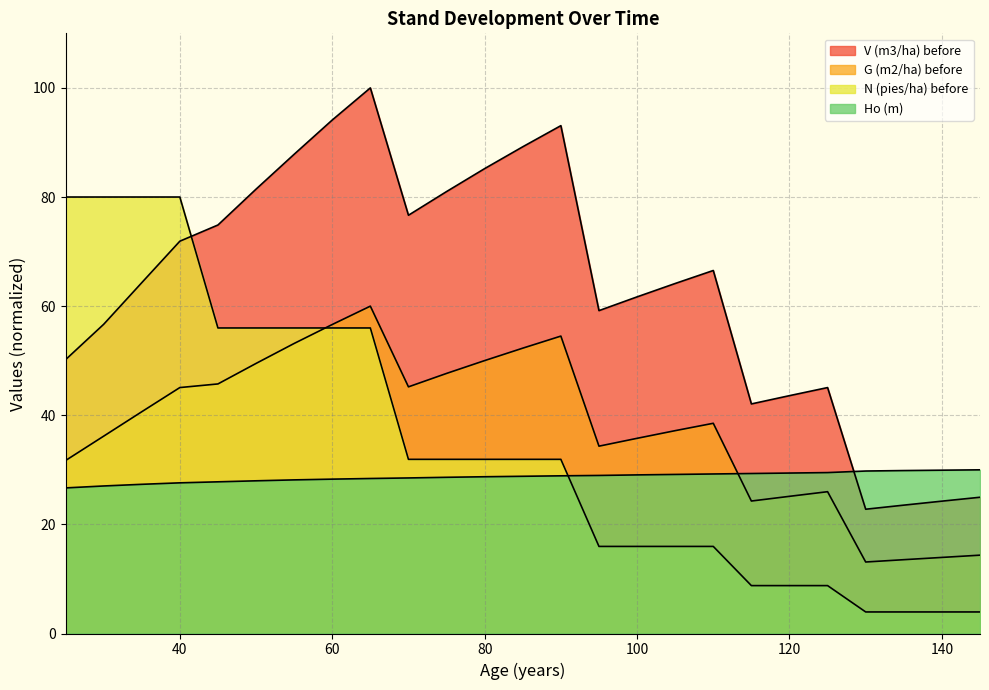

Reading right to left, what are all the values shown in this chart?

V (m3/ha) before: 25.0	24.3	23.5	22.8	45.1	43.6	42.1	66.5	64.2	61.7	59.2	93.1	89.2	85.2	81.0	76.7	100.0	94.1	87.8	81.4	74.9	71.9	64.3	56.7	50.2
G (m2/ha) before: 14.4	13.9	13.5	13.1	26.0	25.1	24.3	38.5	37.2	35.8	34.3	54.5	52.3	50.0	47.7	45.2	60.0	56.6	53.2	49.5	45.7	45.1	40.6	36.2	31.7
N (pies/ha) before: 4.0	4.0	4.0	4.0	8.8	8.8	8.8	16.0	16.0	16.0	16.0	31.9	31.9	31.9	31.9	31.9	56.0	56.0	56.0	56.0	56.0	80.0	80.0	80.0	80.0
Ho (m): 30.0	29.9	29.9	29.8	29.5	29.4	29.3	29.2	29.2	29.1	29.0	28.9	28.8	28.7	28.6	28.5	28.4	28.3	28.2	28.0	27.8	27.6	27.3	27.0	26.7